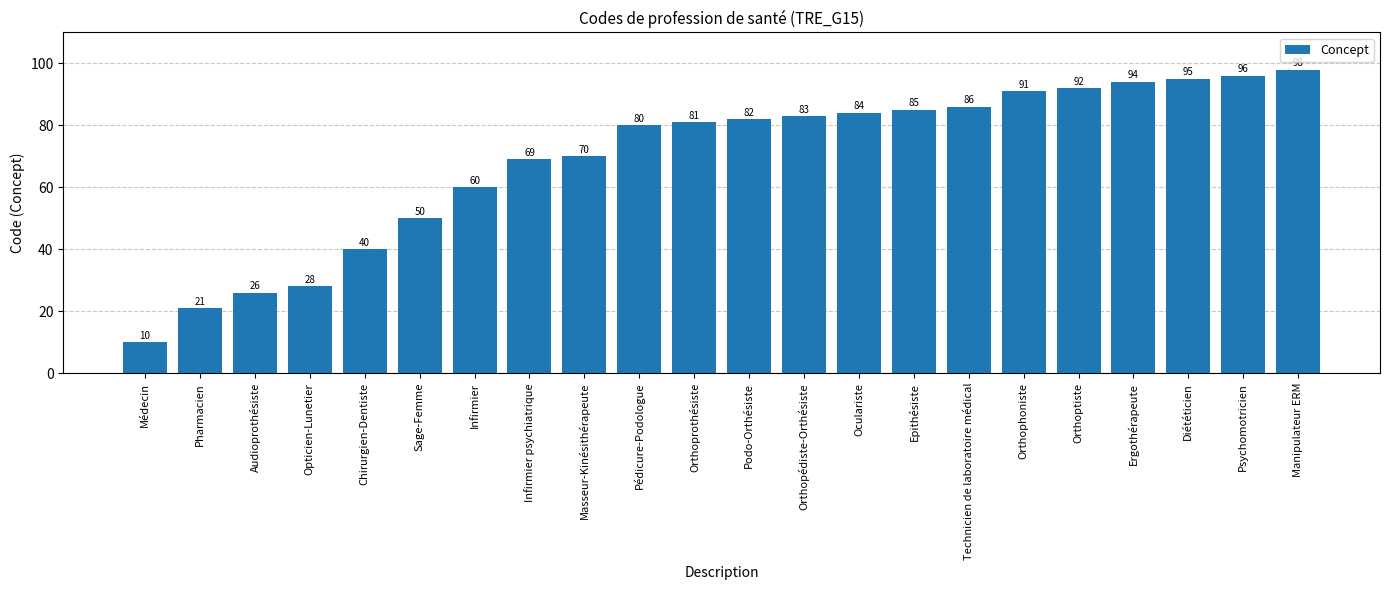

Rank the categories by value from lowest to highest.

Médecin, Pharmacien, Audioprothésiste, Opticien-Lunetier, Chirurgien-Dentiste, Sage-Femme, Infirmier, Infirmier psychiatrique, Masseur-Kinésithérapeute, Pédicure-Podologue, Orthoprothésiste, Podo-Orthésiste, Orthopédiste-Orthésiste, Oculariste, Epithésiste, Technicien de laboratoire médical, Orthophoniste, Orthoptiste, Ergothérapeute, Diététicien, Psychomotricien, Manipulateur ERM